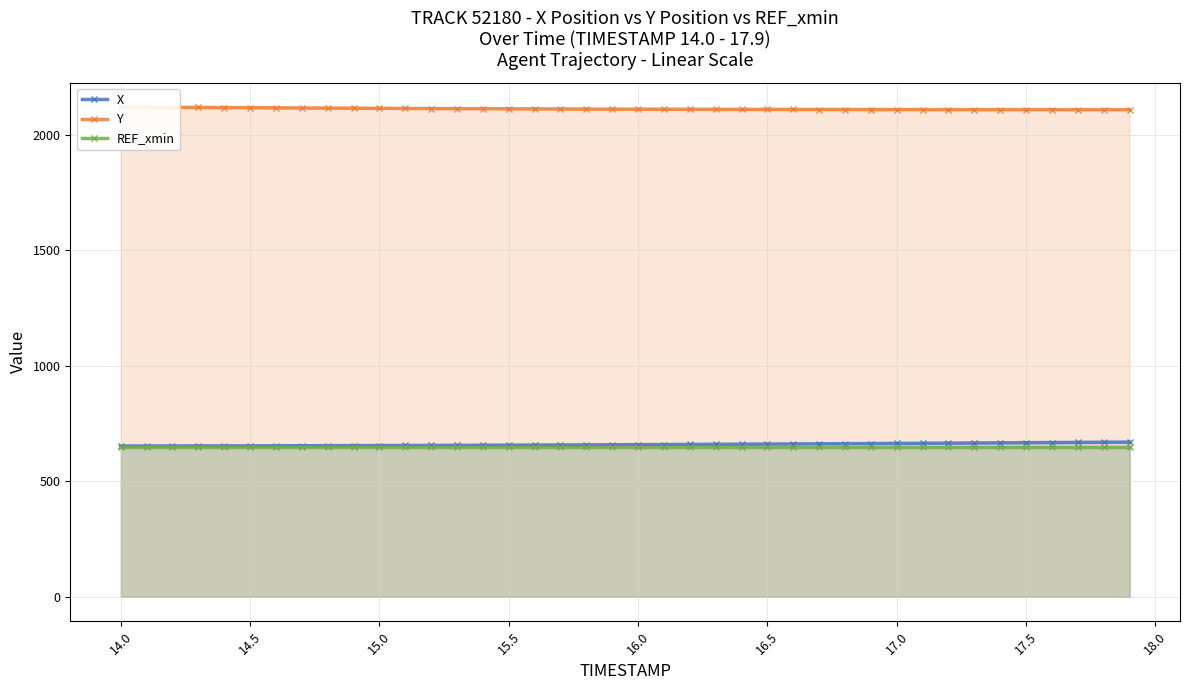

What is the maximum value for X?

669.9